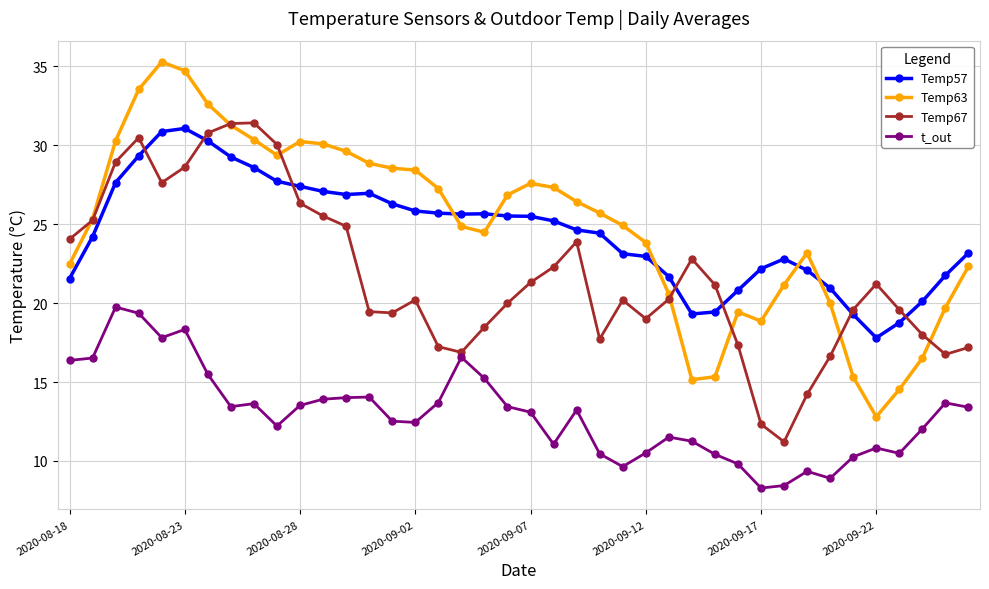

Count the number of categories in the chart.

40